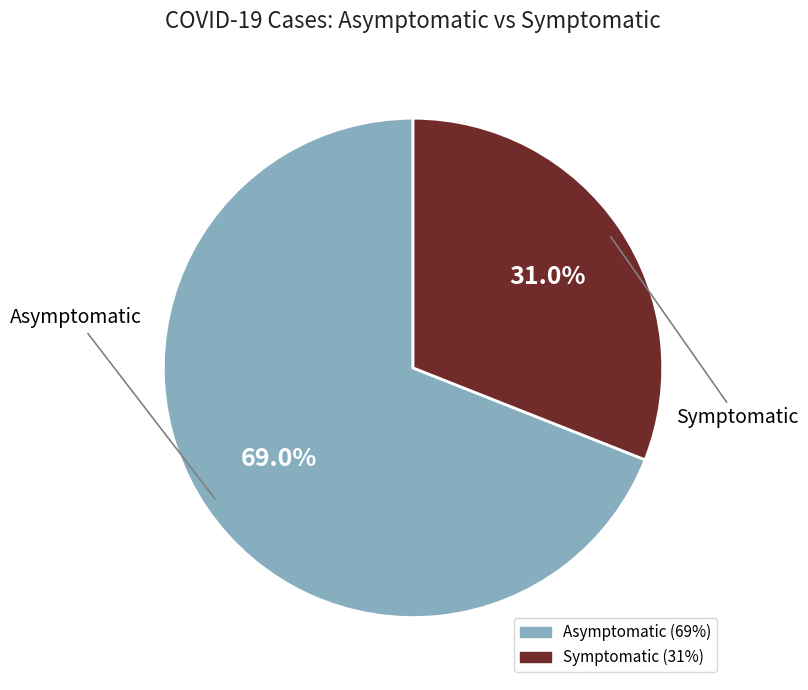

Rank the categories by value from highest to lowest.

Asymptomatic, Symptomatic